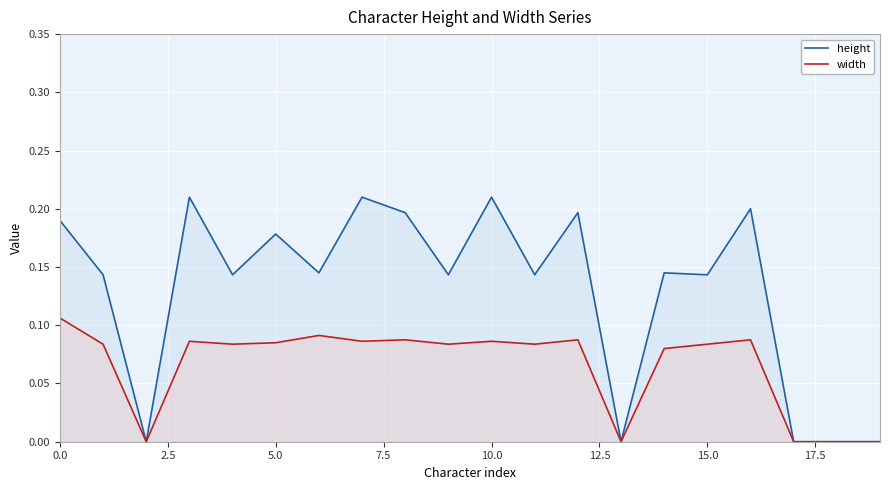

What are all the series names shown in the legend?

height, width